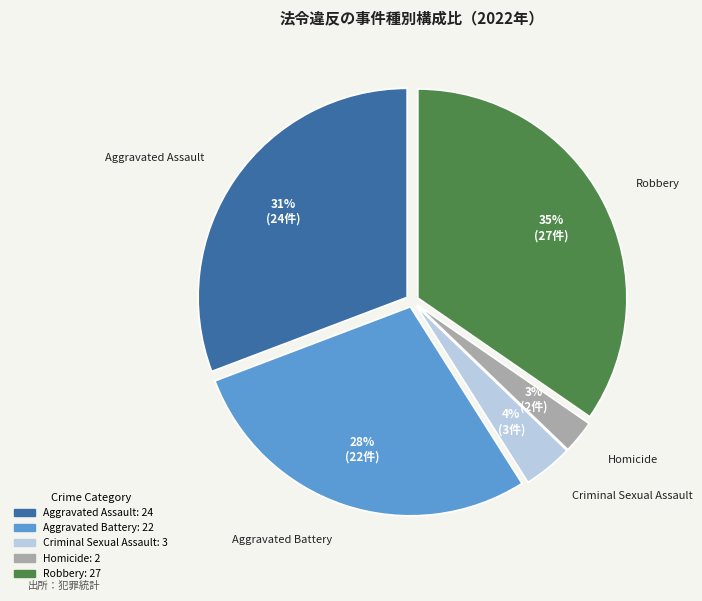

To the nearest percent, what is the combined percentage of Aggravated Assault and Criminal Sexual Assault?

35%